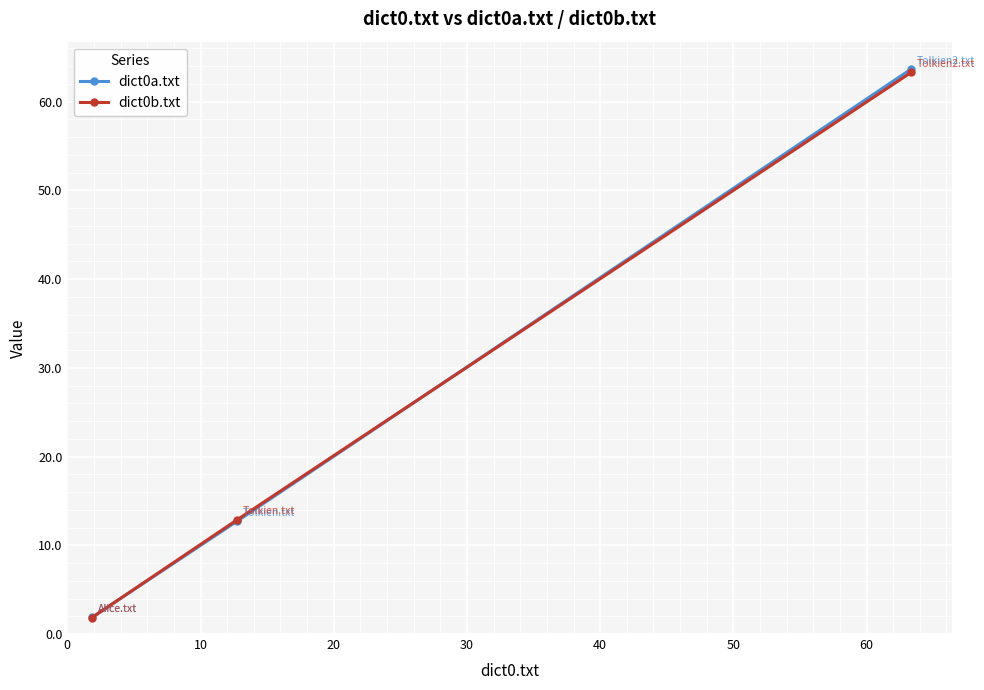

Reading left to right, extract all data points from this chart.

dict0a.txt: 1.9	12.7	63.7
dict0b.txt: 1.9	12.9	63.3